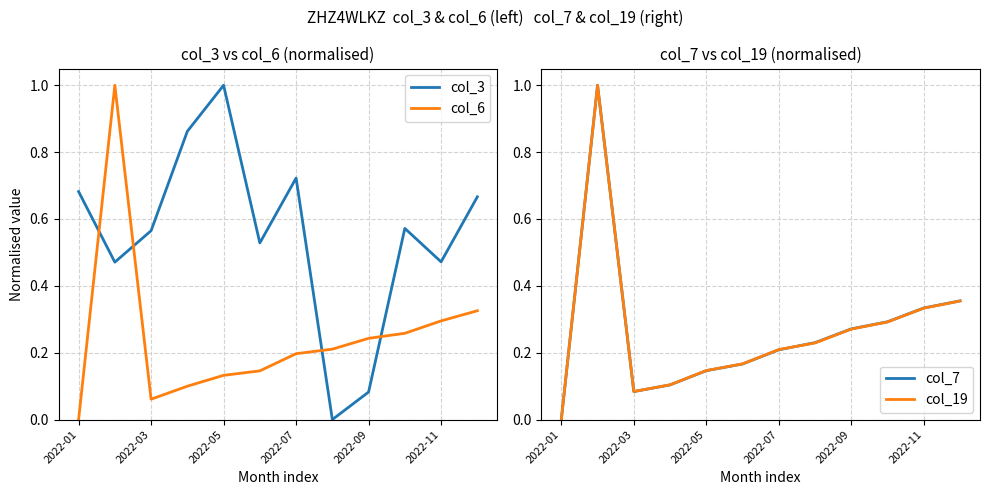

True or false: col_6 and col_3 intersect in this chart.

True